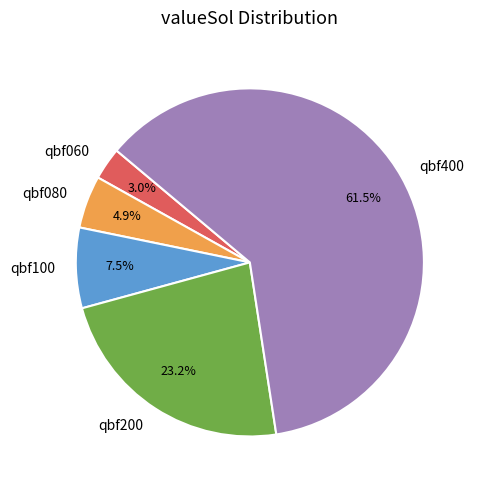

Which slice is the smallest?

qbf060